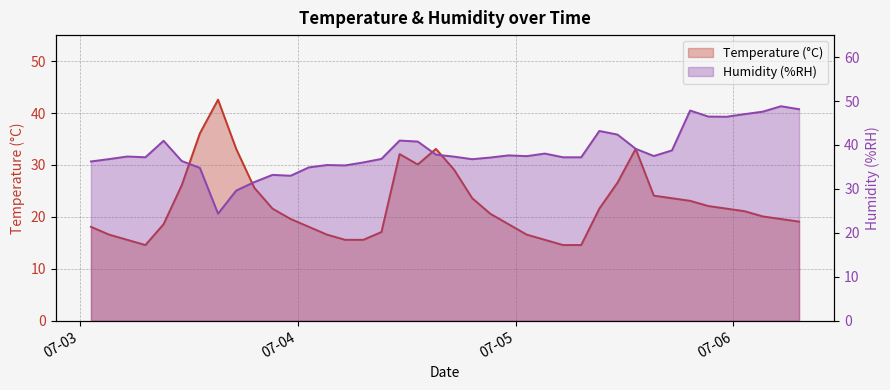

What is the difference between the highest and lowest values at 07-06?

22.6